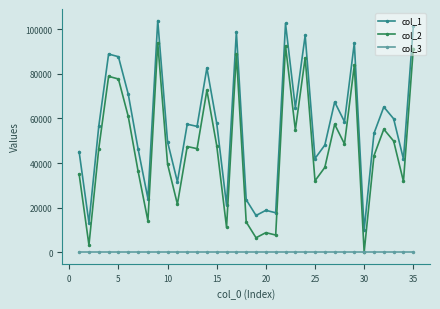

What is the average value of the col_2 series?

46420